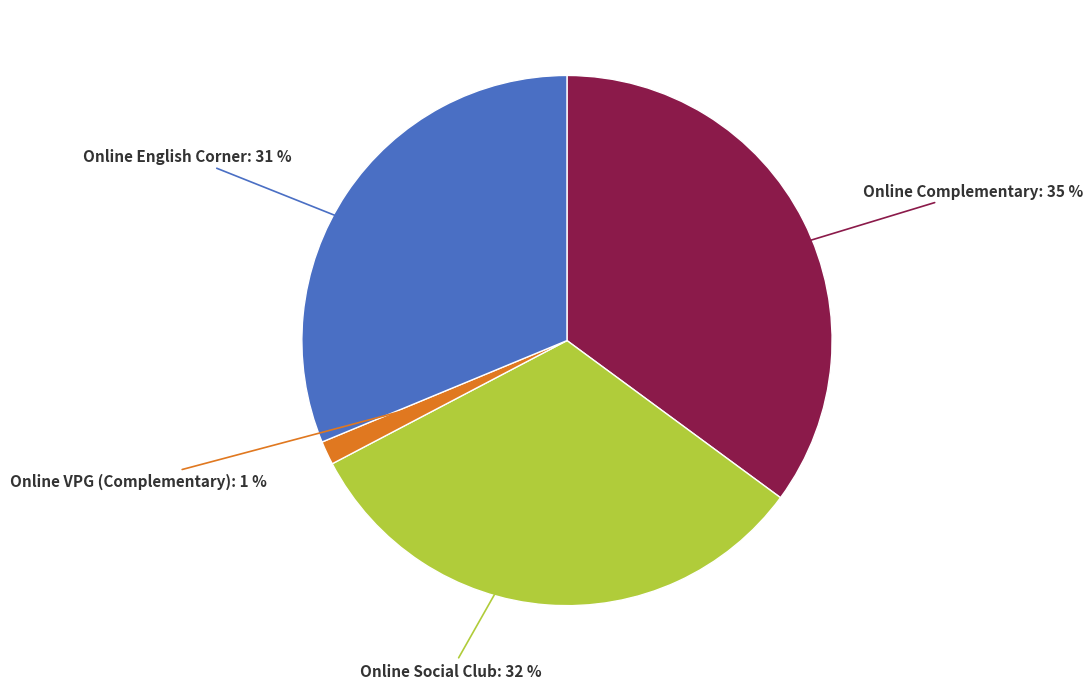

To the nearest percent, what is the average slice percentage?

25%